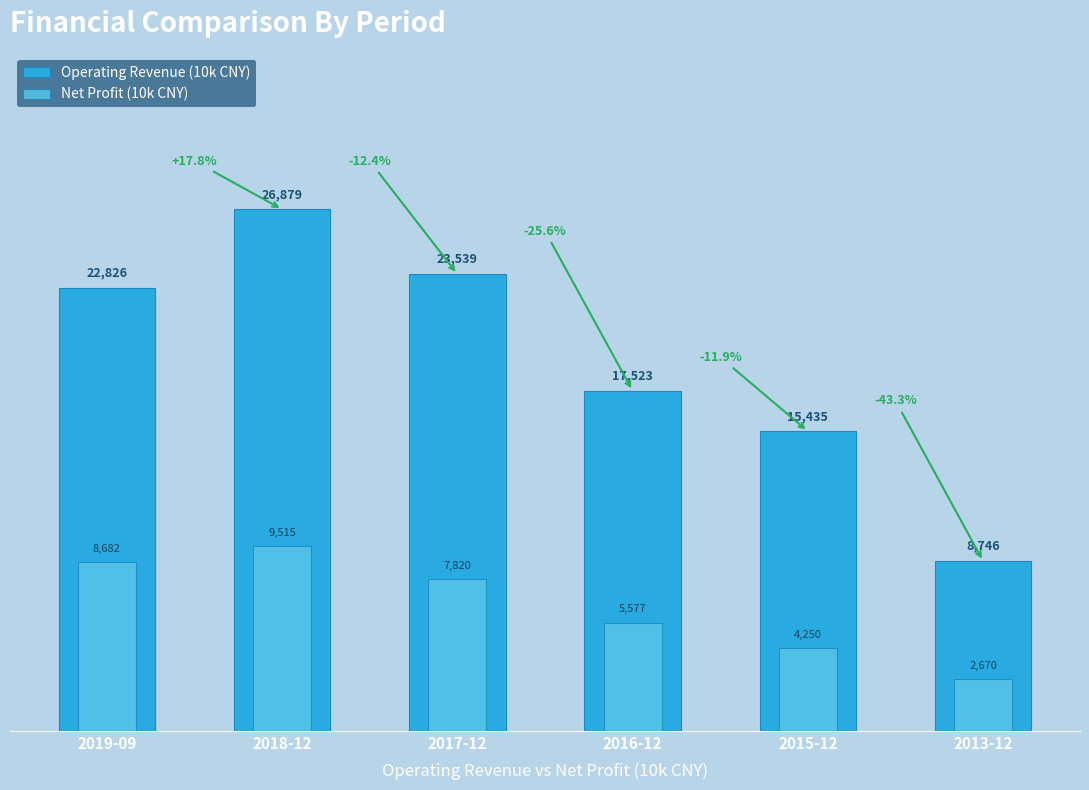

The value of Net Profit (10k CNY) at 2018-12 is 9515. True or false?

True